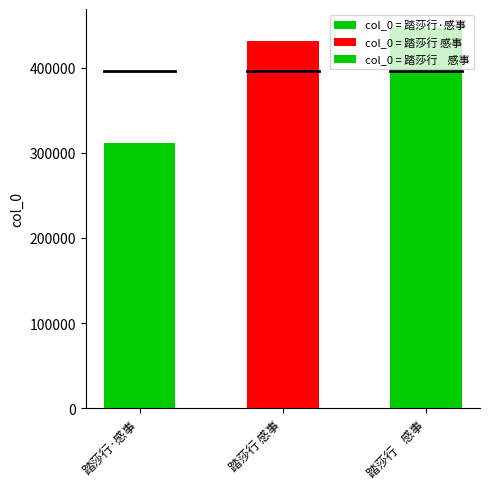

What is the change in value from 踏莎行·感事 to 踏莎行 感事?

+120480